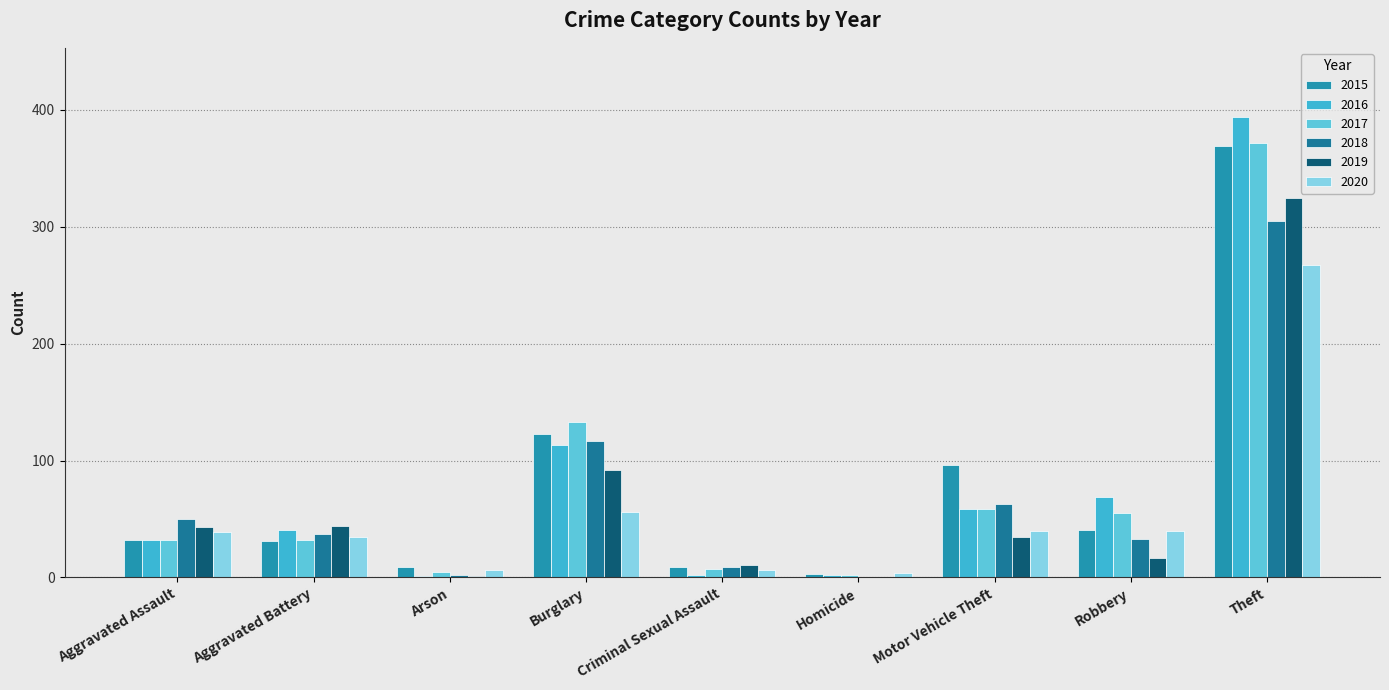

What is the label of the 8th bar from the right?

Aggravated Battery